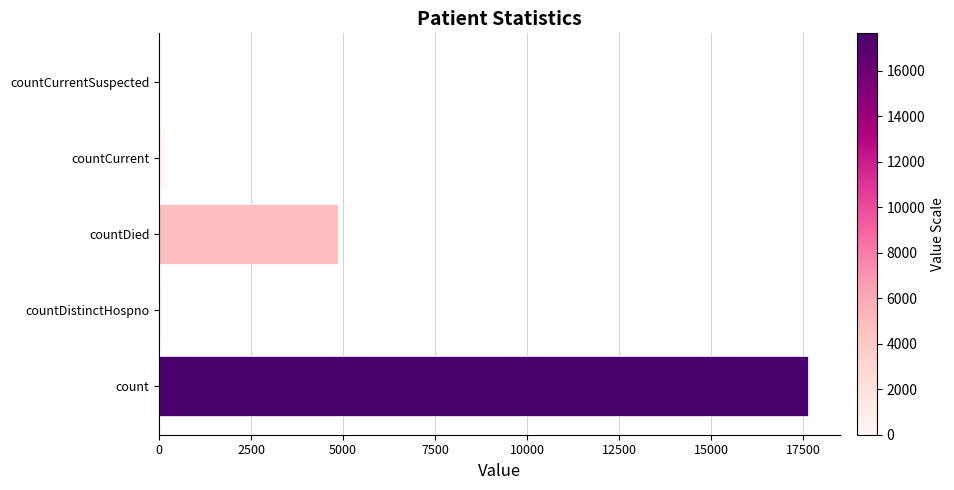

Where is the data nearest to the value 8819?

countDied